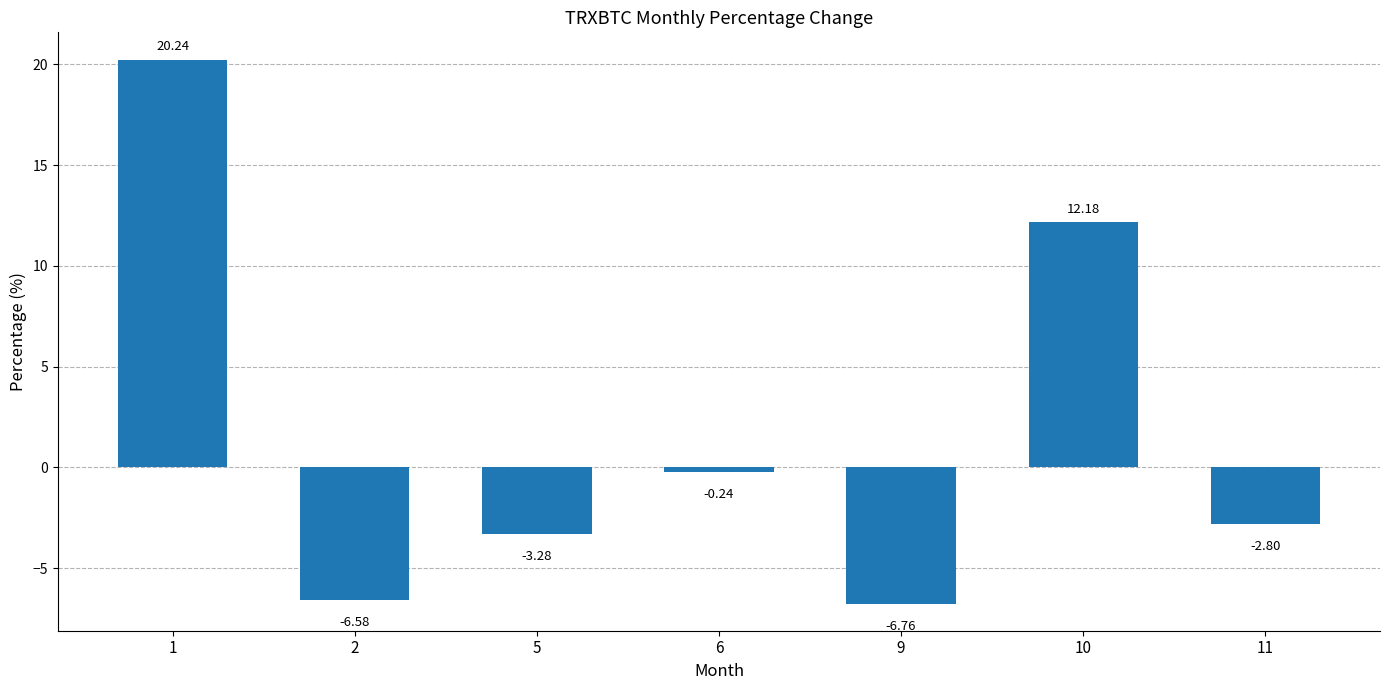

What is the average value?

1.8